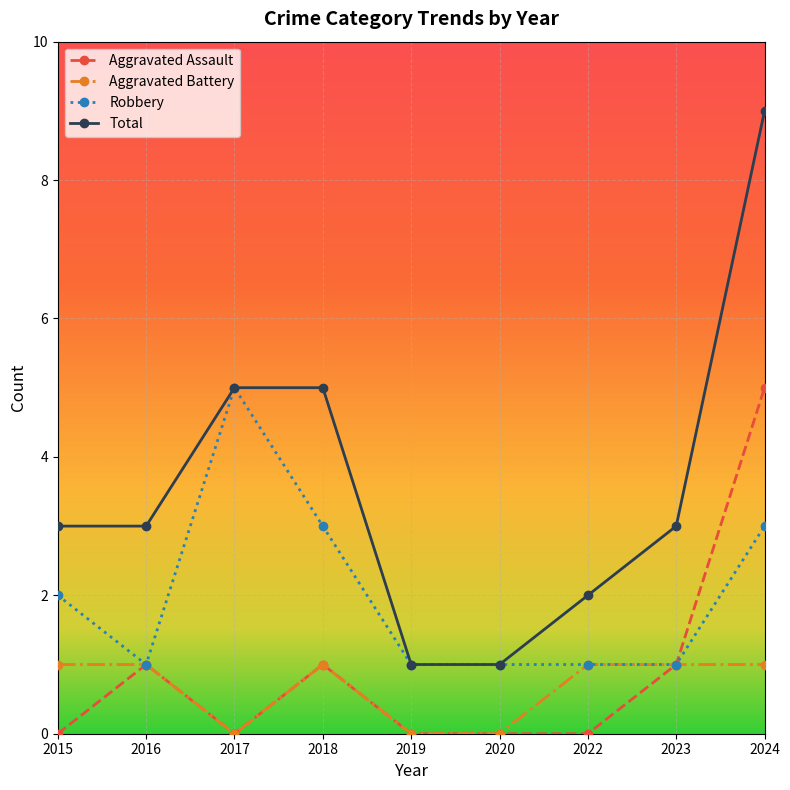

Is it true that Total equals 14 at 2024?

False